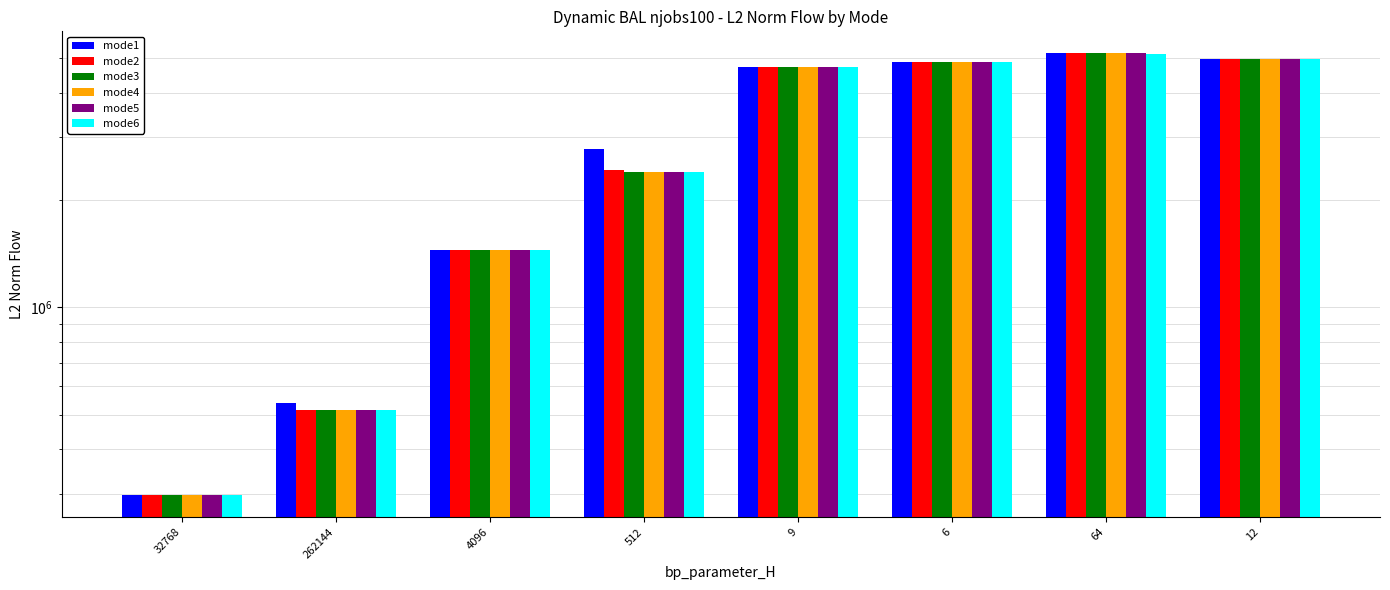

How many values in the mode5 series exceed 4731734?

4